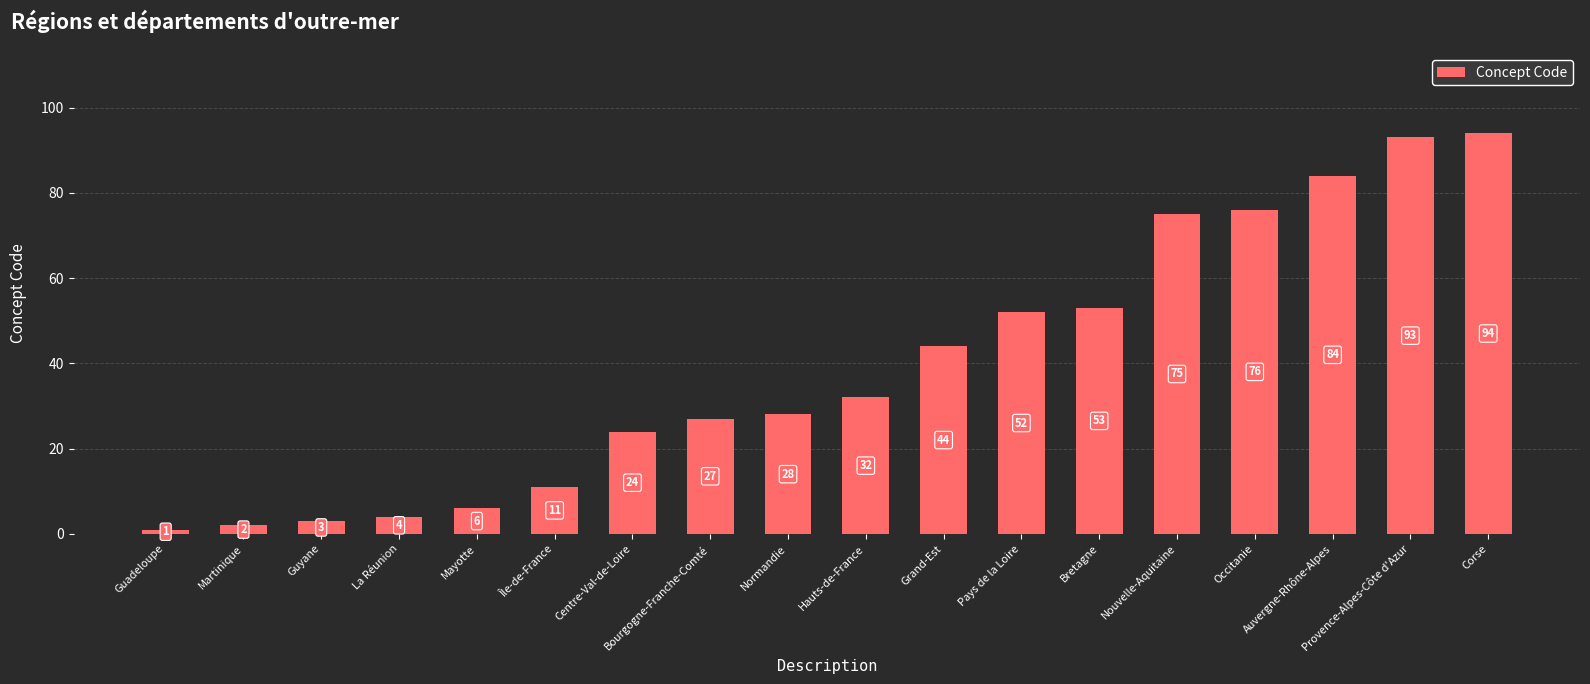

What position from the left is Guyane?

3